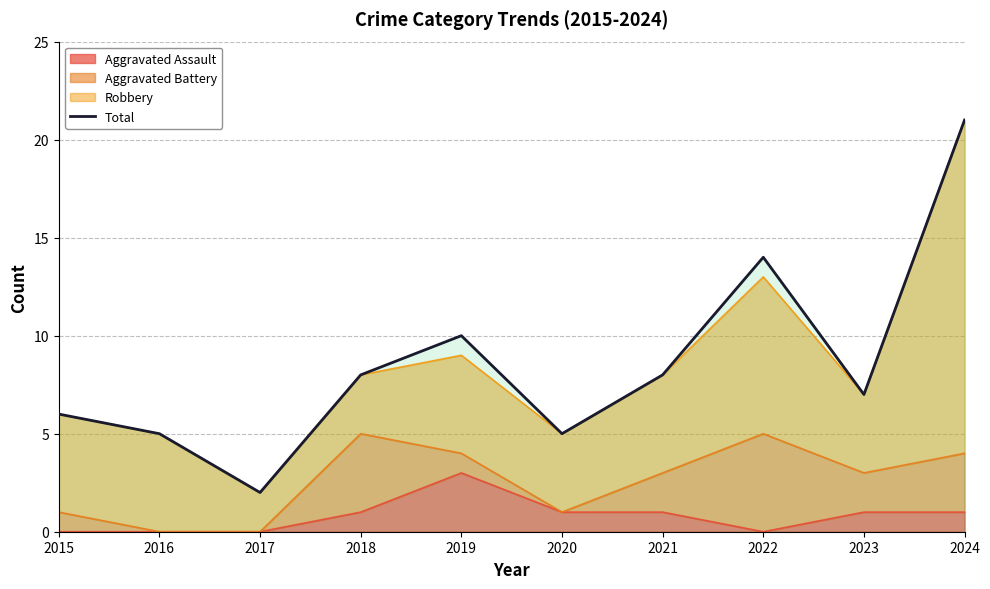

How many lines are shown in the chart?

1